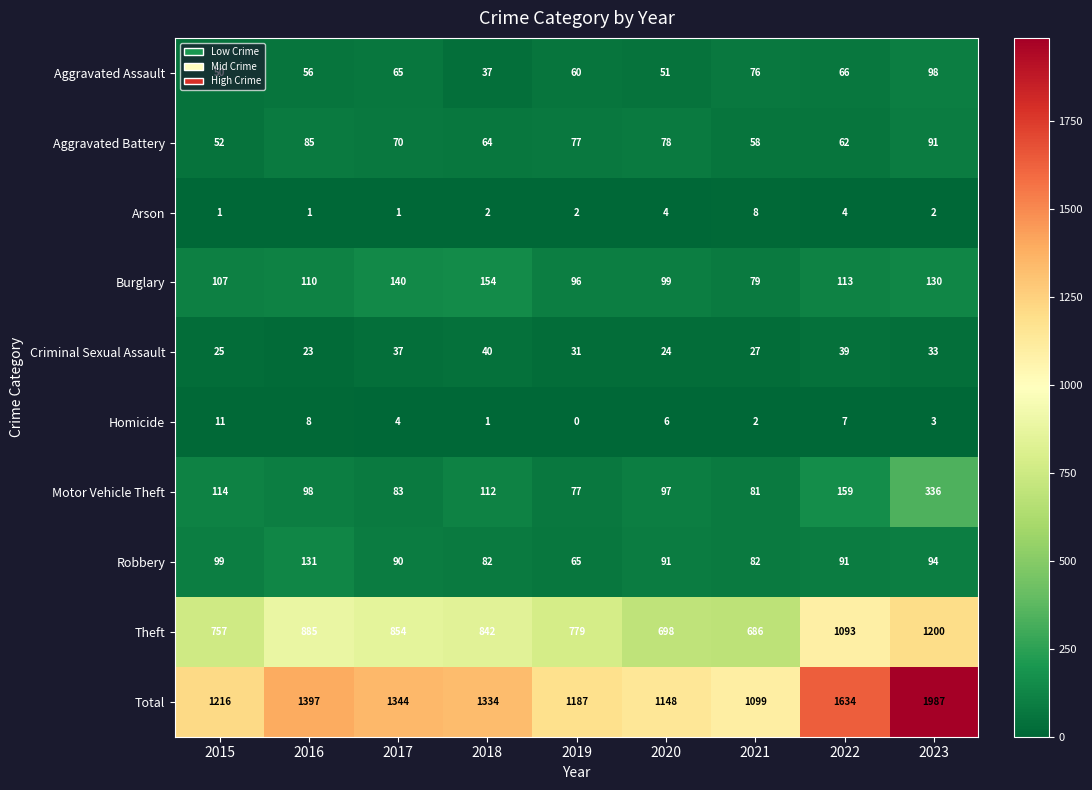

List the labels in order of Burglary value, smallest first.

2021, 2019, 2020, 2015, 2016, 2022, 2023, 2017, 2018